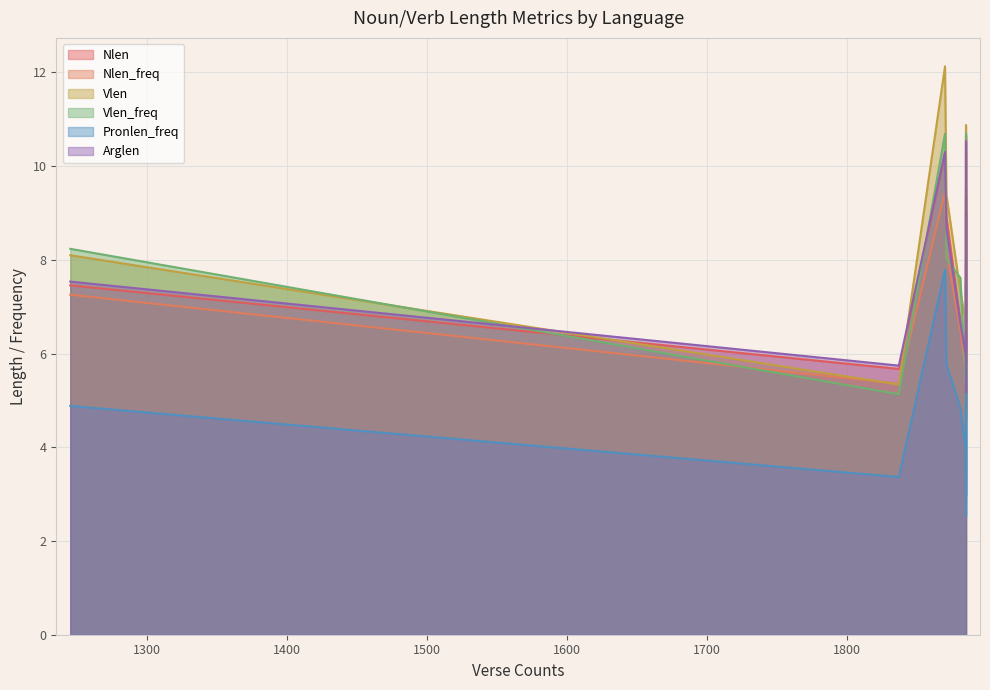

What is the difference between the second highest and minimum values in the Pronlen_freq series?

3.8